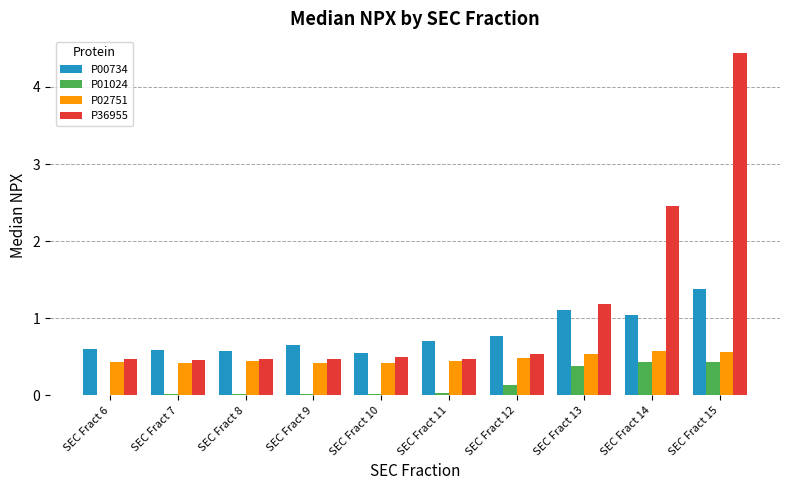

Which series changed the most between SEC Fract 12 and SEC Fract 14?

P36955